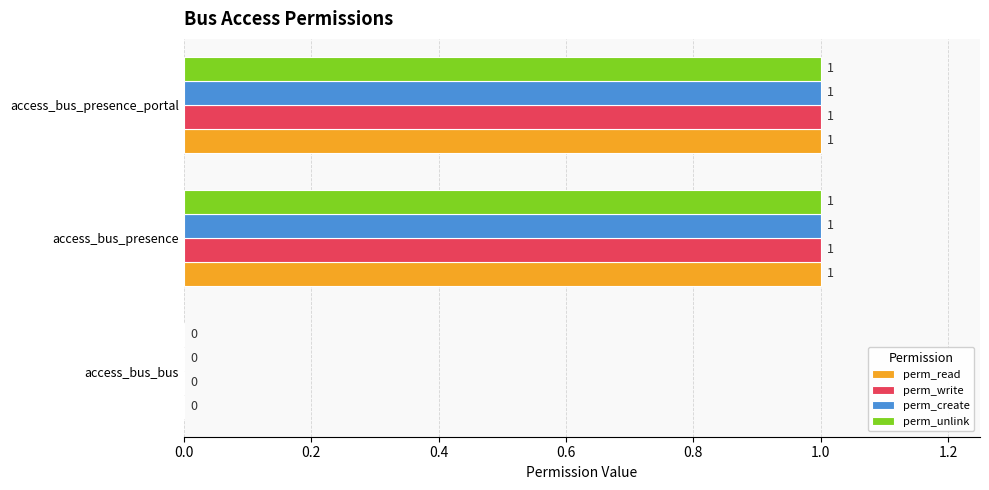

How many perm_unlink values are between 0 and 1?

3